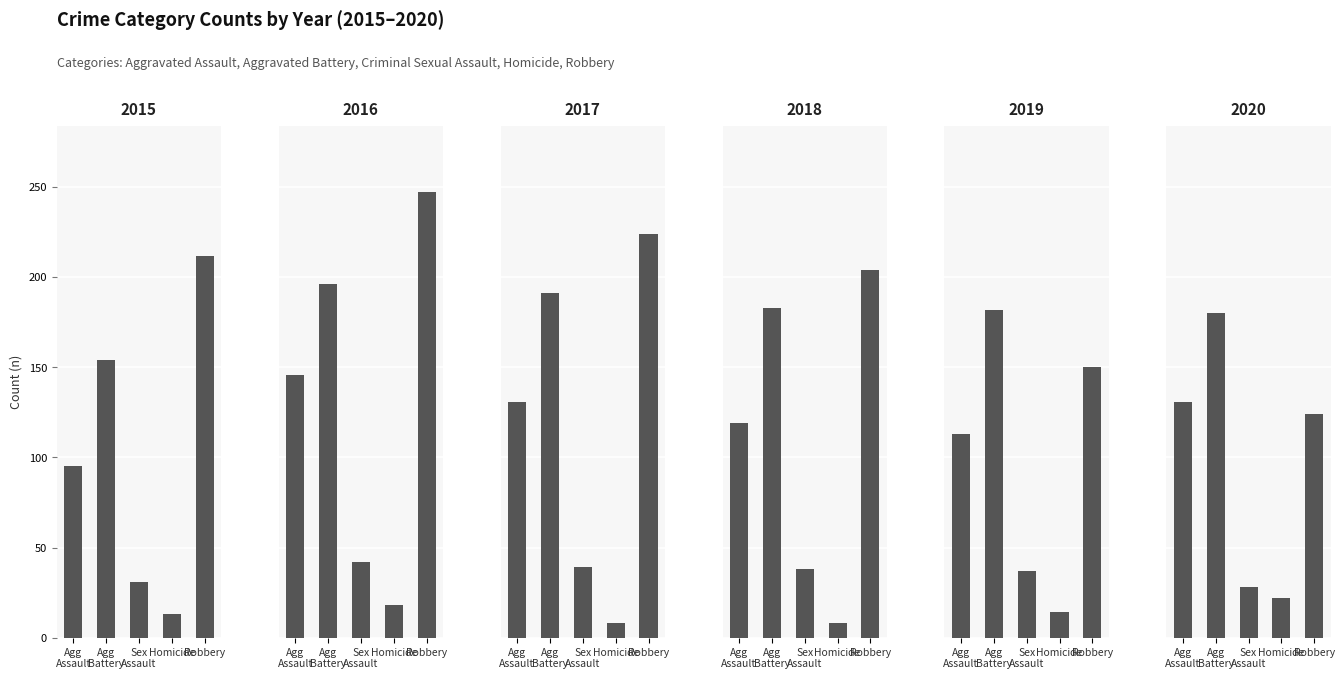

How many data points in 2018 are above 119?

2